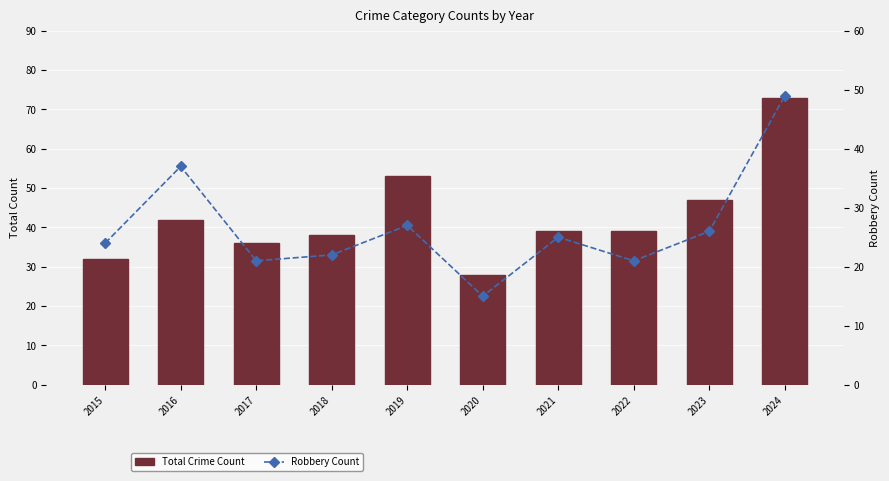

Which category has the highest value across all series?

2024